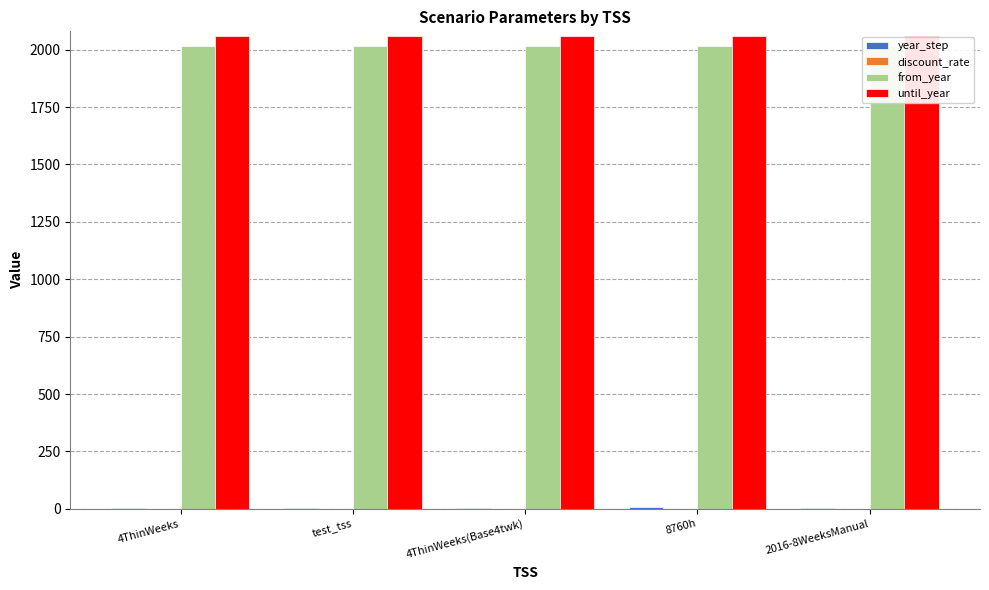

Where is until_year nearest to the value 2060?

4ThinWeeks